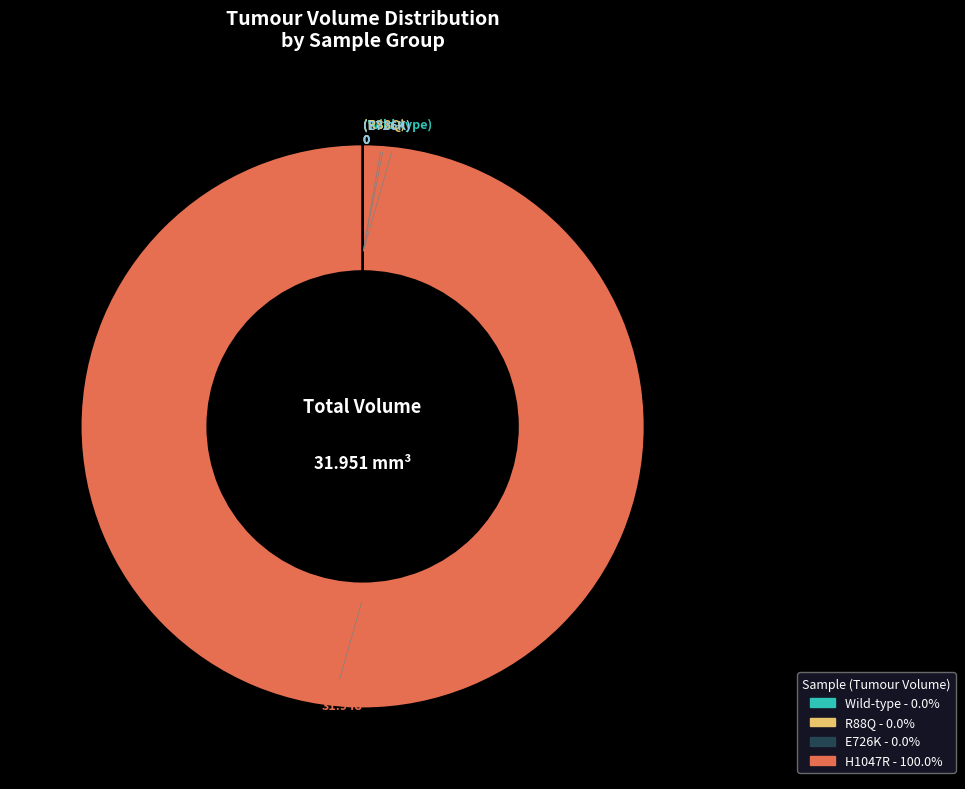

Does any single category account for the majority?

Yes